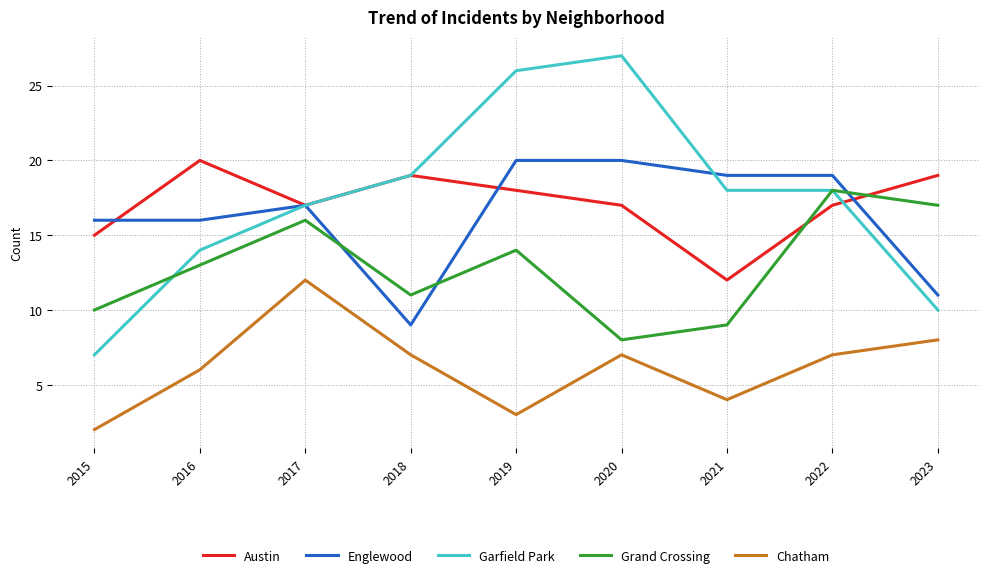

What is the spread (max minus min) of values at 2017?

5